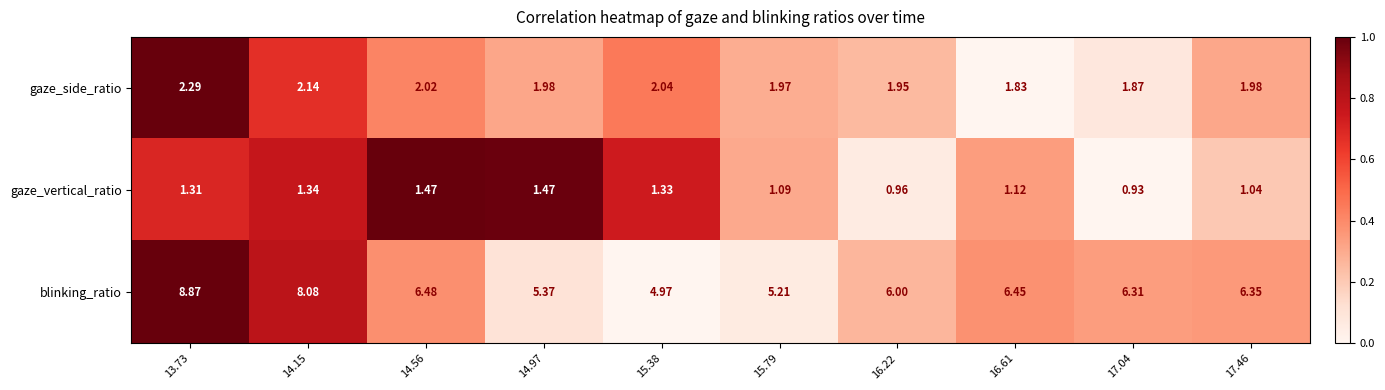

Which series has the widest spread of values?

blinking_ratio